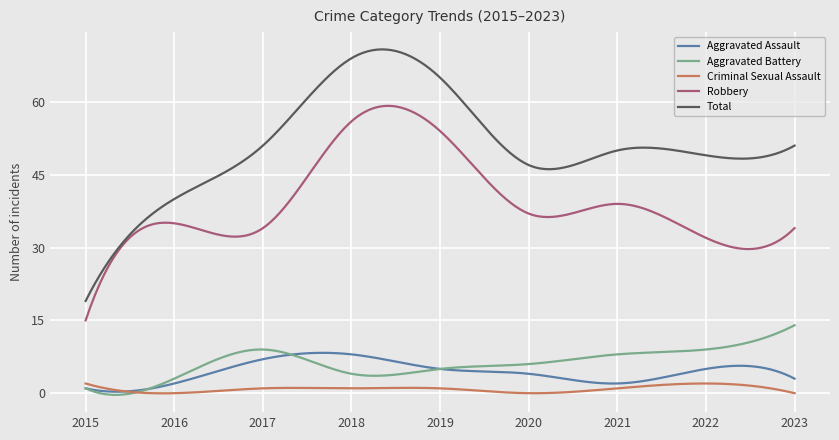

Which series has the widest spread of values?

Total